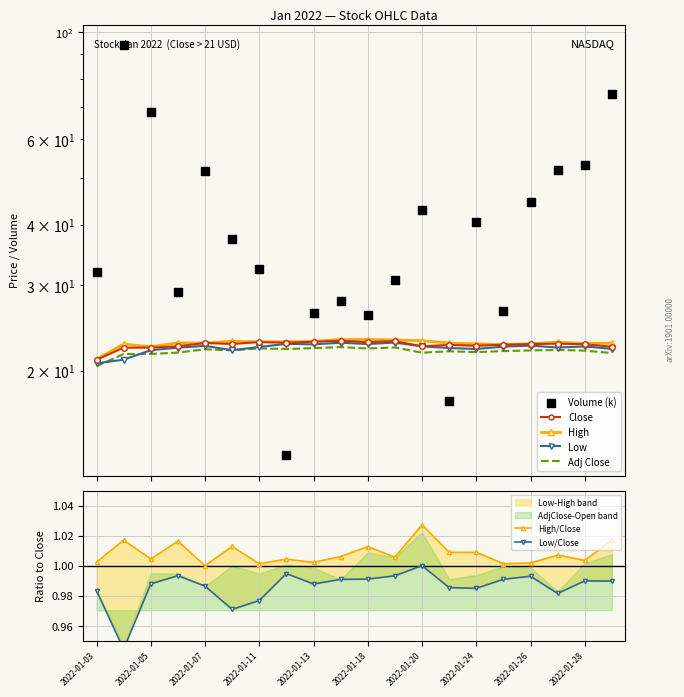

Which series reaches the minimum Y coordinate?

Volume